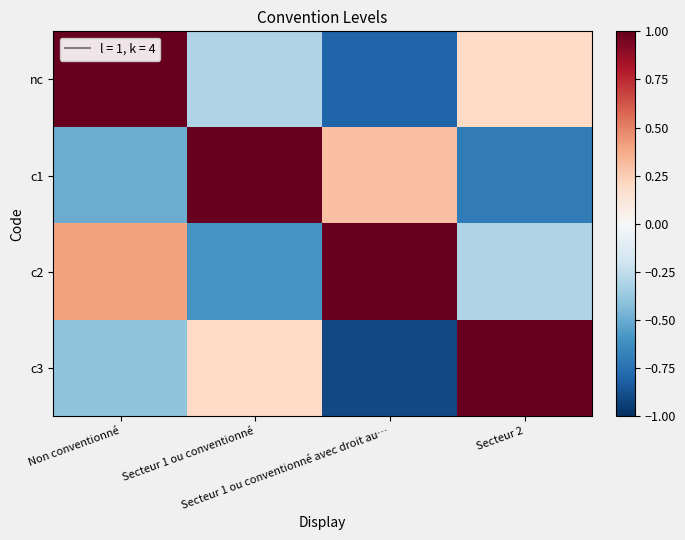

Which category has the lowest value across all series?

Secteur 1 ou conventionné avec droit au…